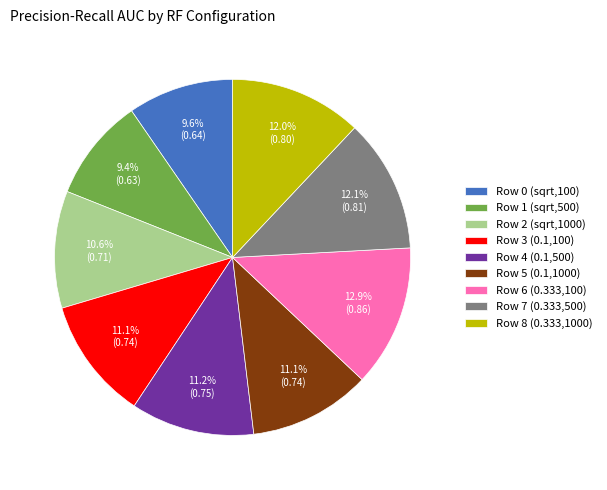

Is there a majority slice in this chart?

No